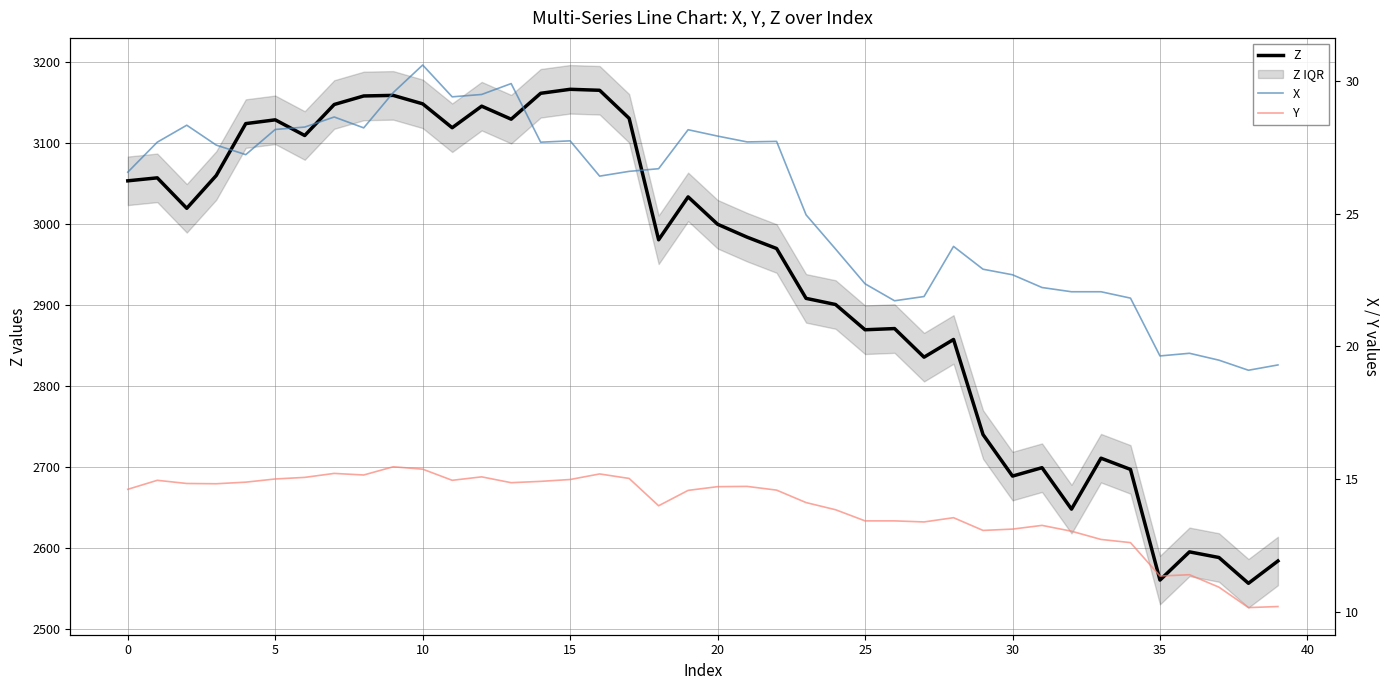

Where is Z nearest to the value 2861?

28